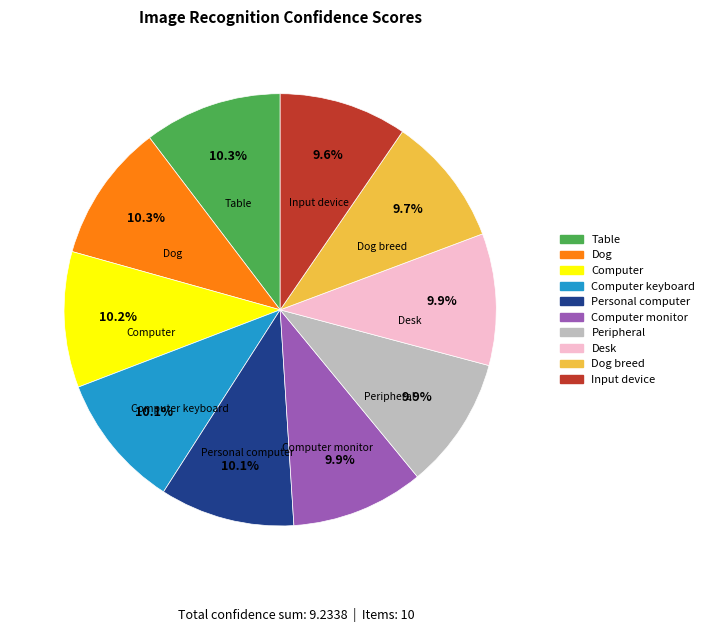

Does any single category account for the majority?

No